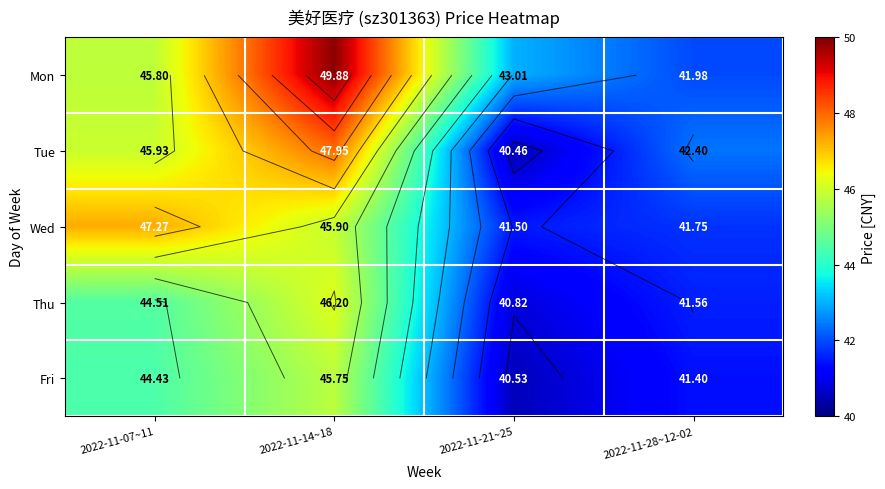

Which series has the largest total across all categories?

Mon